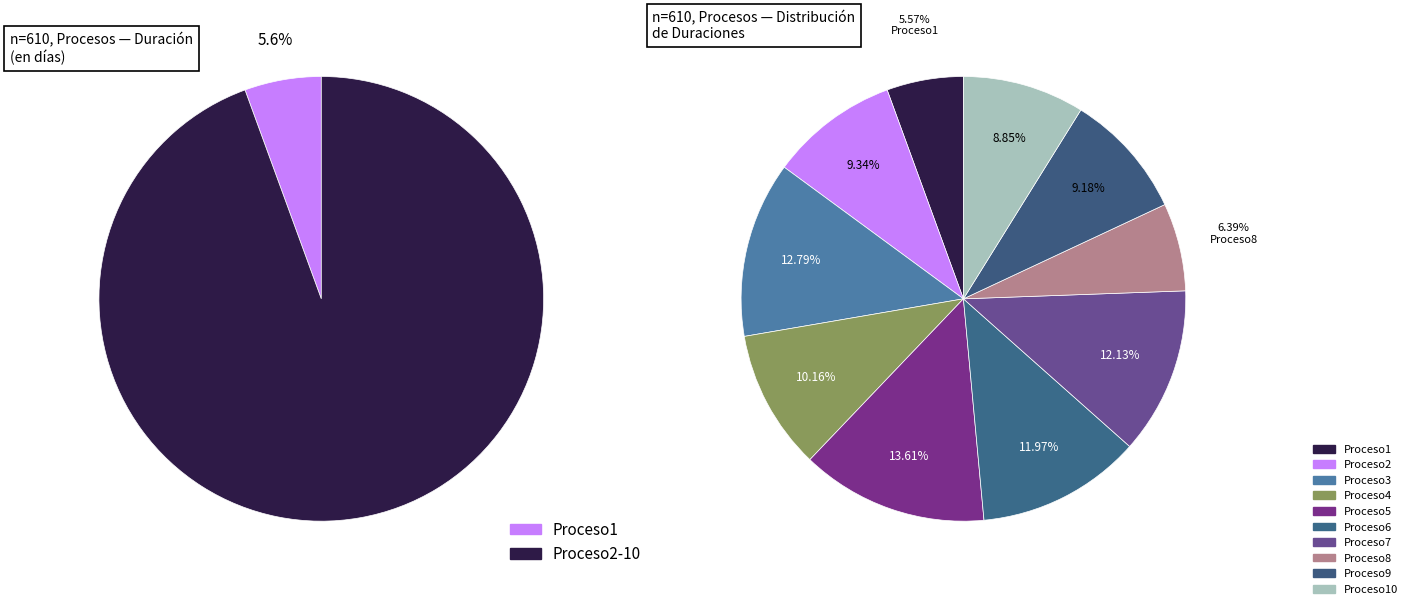

Is it true that Proceso8 is 1% of the pie?

False